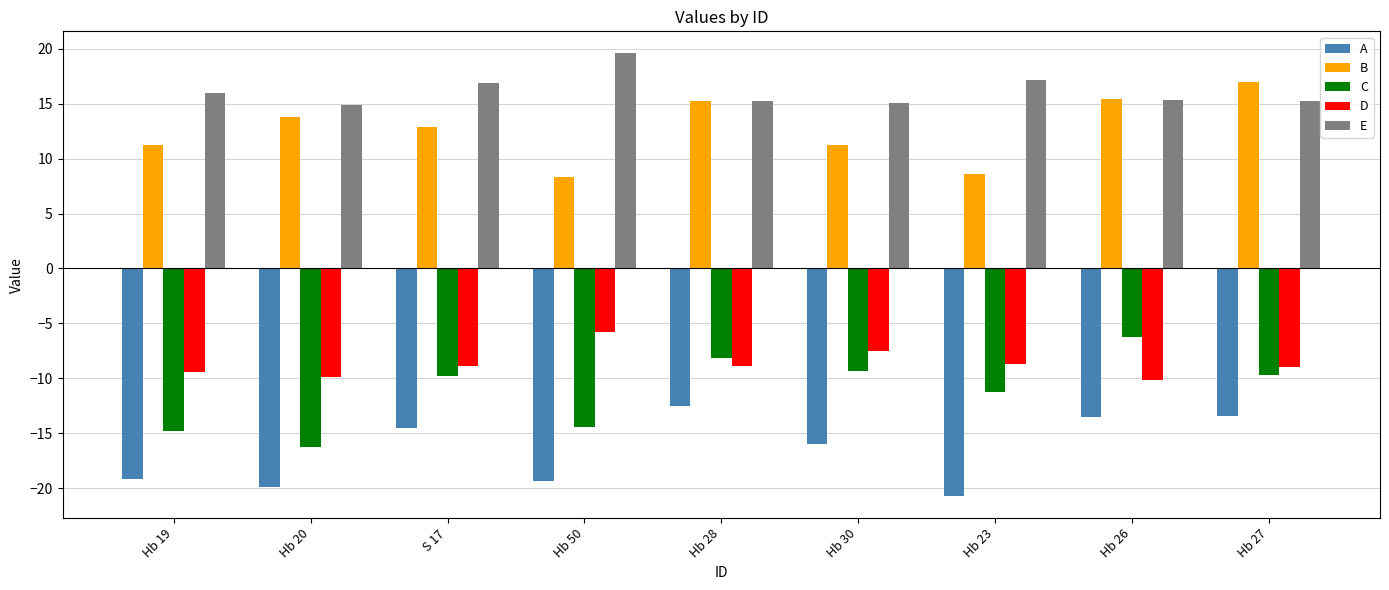

At Hb 50, list the series in order from smallest to largest.

A, C, D, B, E